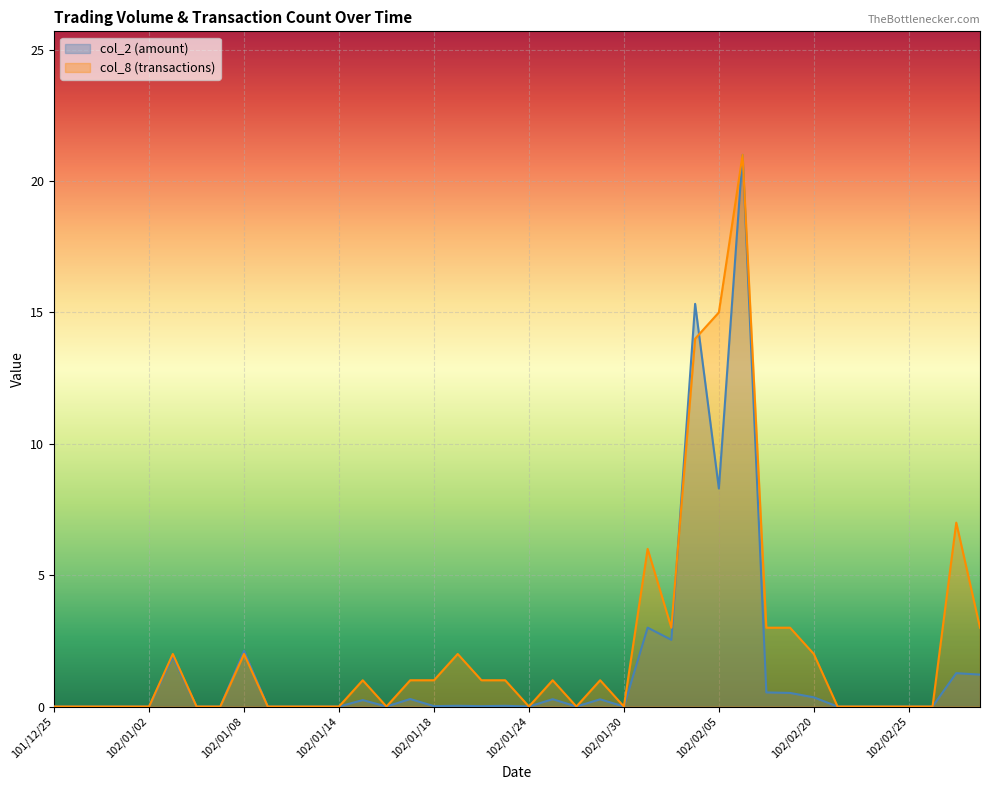

How many data points in col_2 are above 0?

20